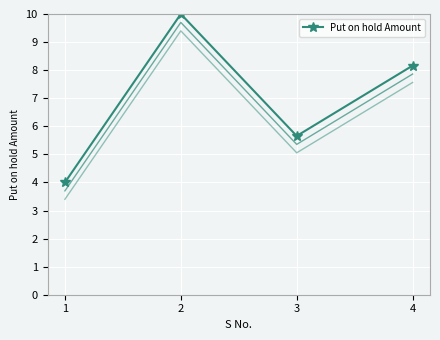

What is the difference between the values at 2 and 1?

6.0